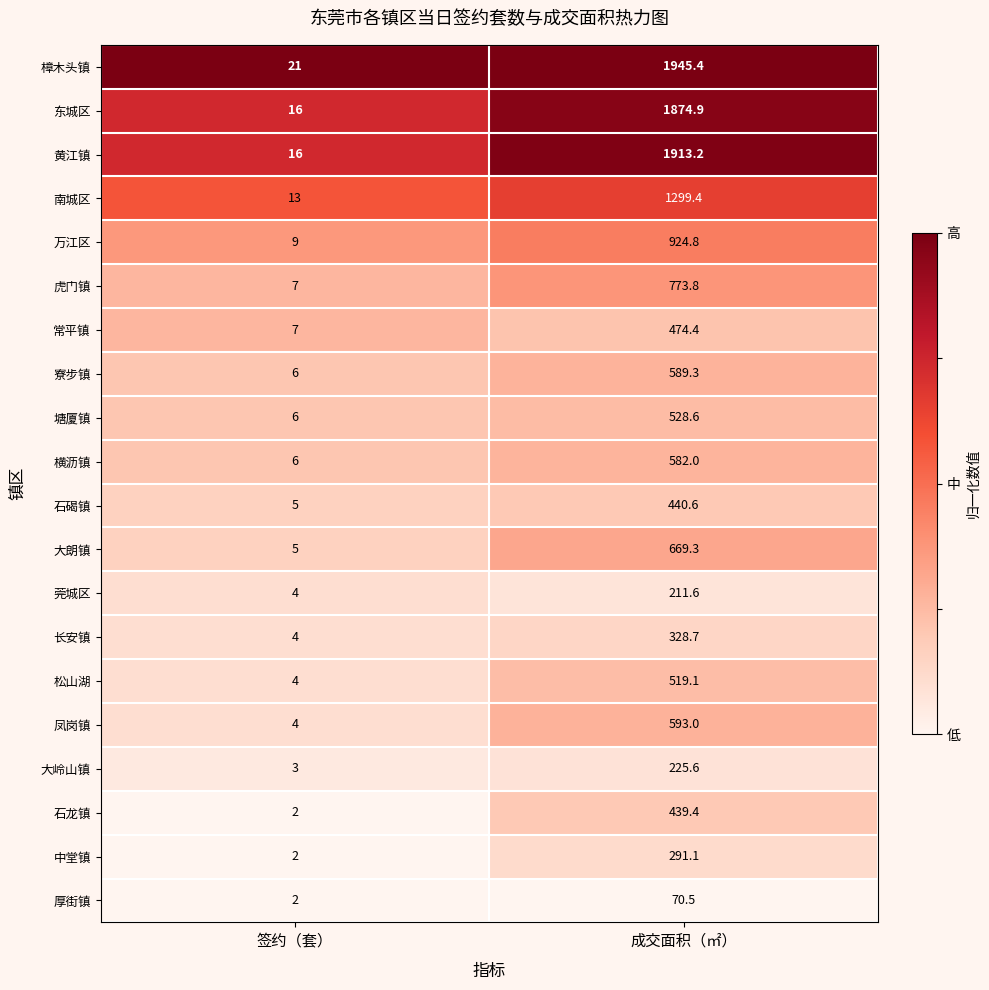

Which series changed the most between 签约（套） and 成交面积（㎡）?

樟木头镇